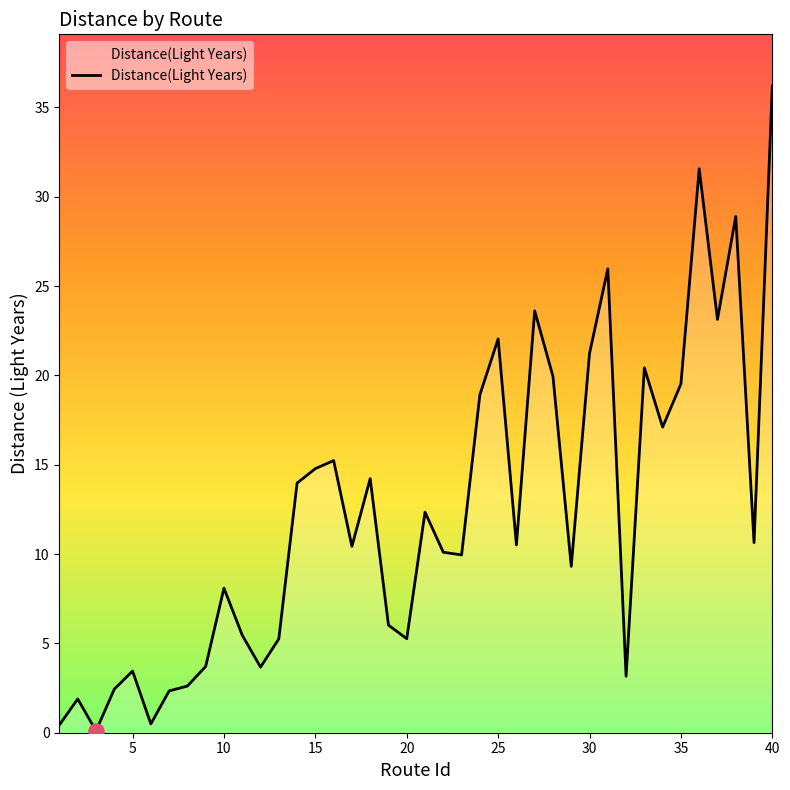

What is the maximum value shown in the chart?

36.2